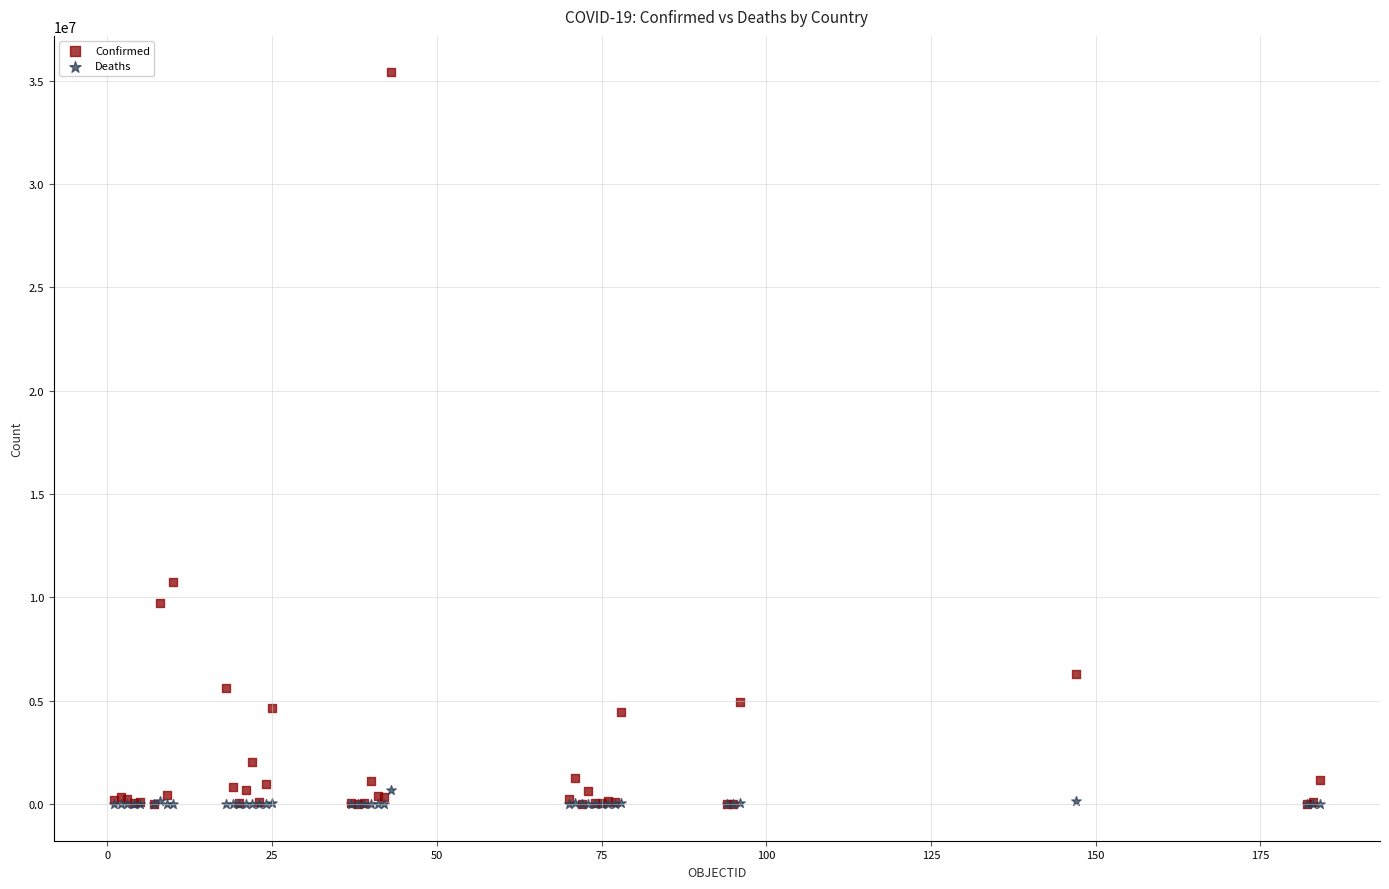

Across all series, what Y value is closest to 17698106?

10763649